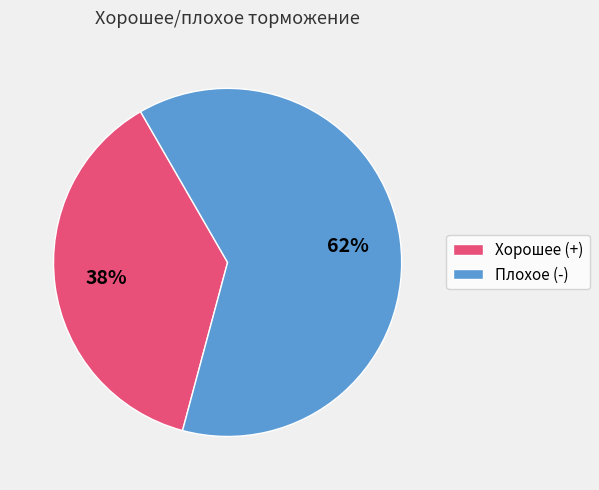

Combined, do Плохое (-) and Хорошее (+) account for over 50%?

Yes